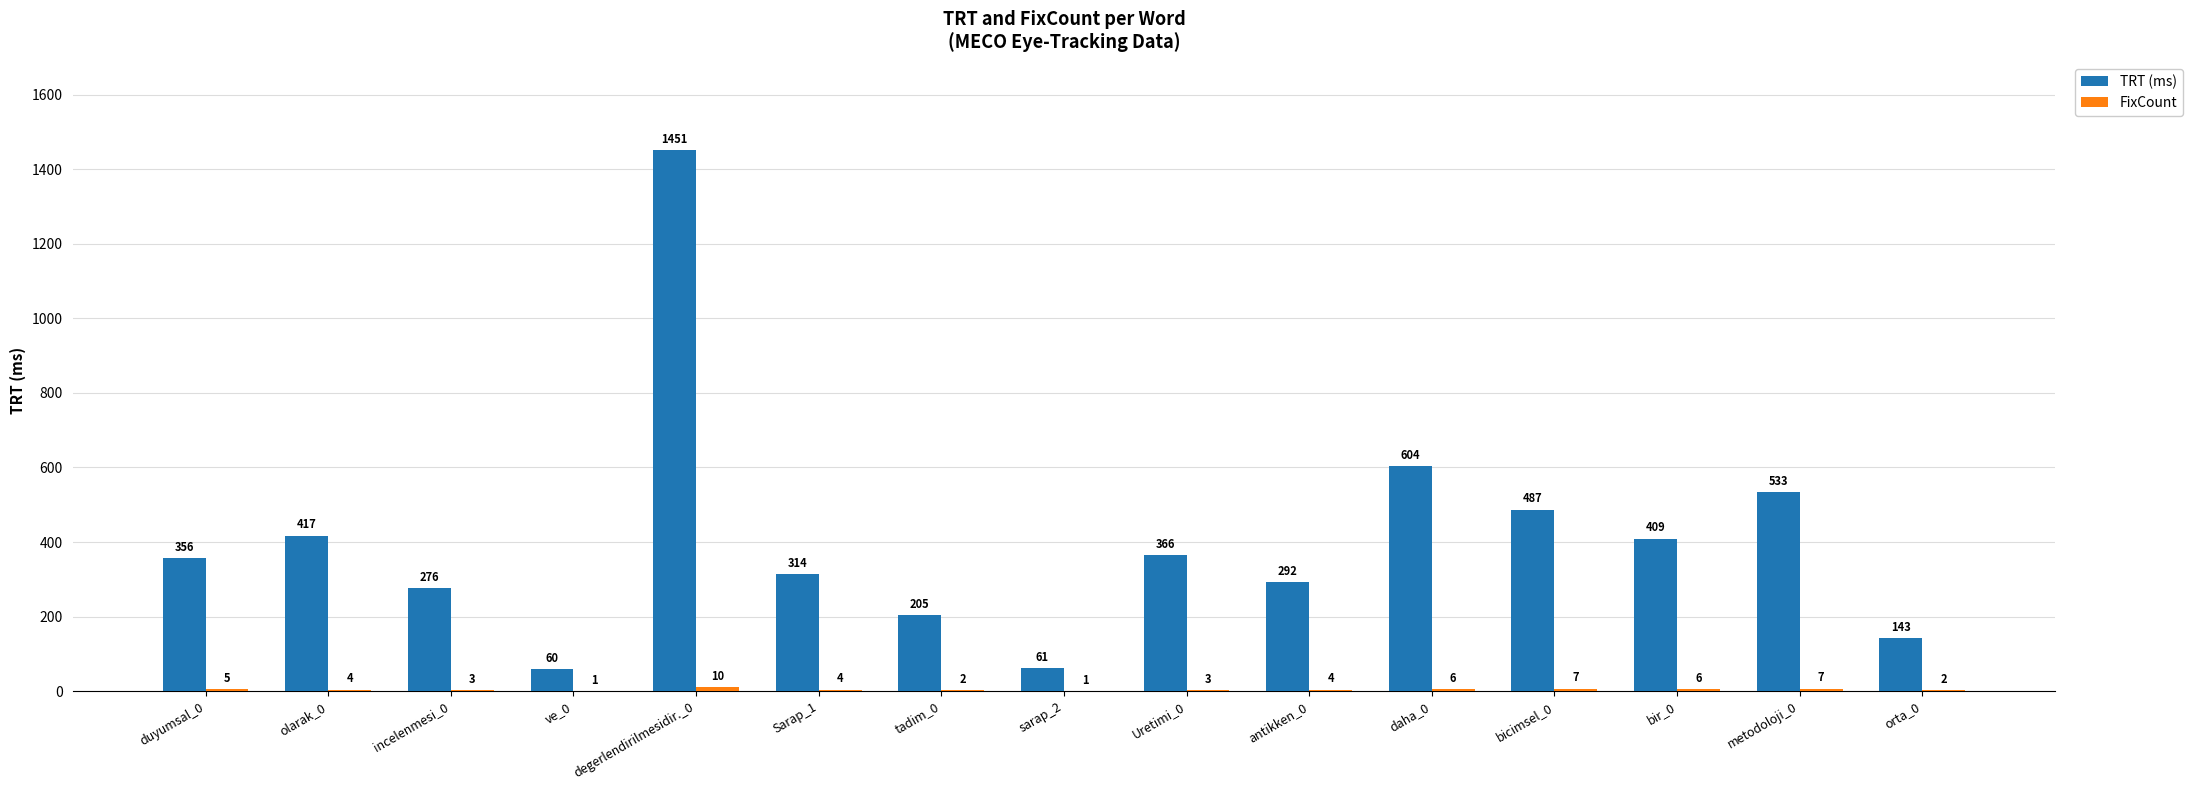

Which series has the largest total across all categories?

TRT (ms)